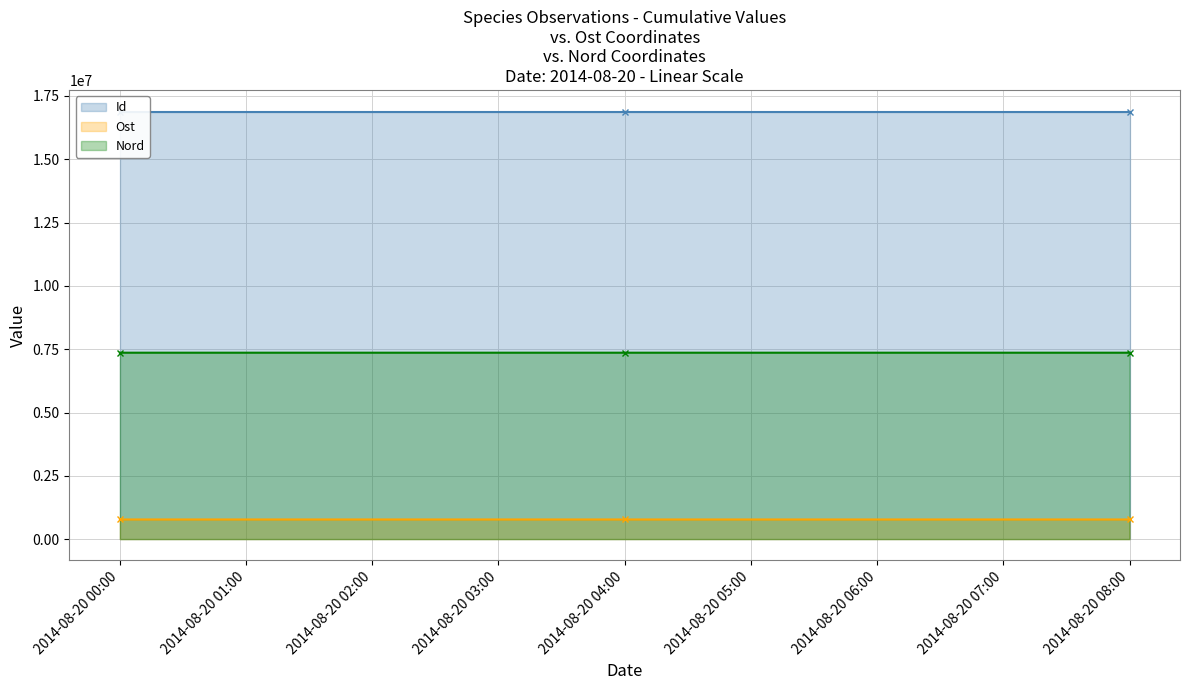

True or false: Nord has a value of 7362059.1 at 2014-08-20 04:00.

True